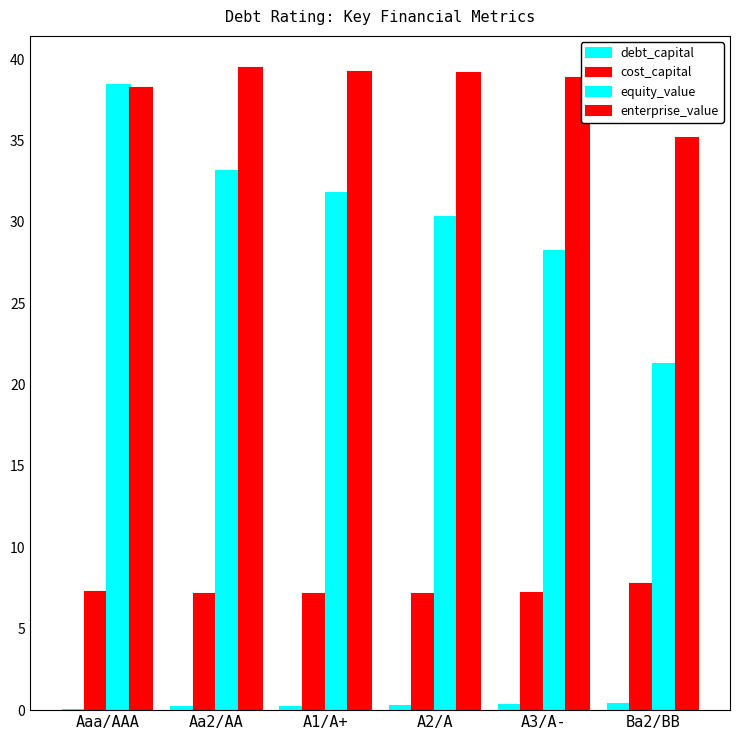

How many data points does each series have?

6